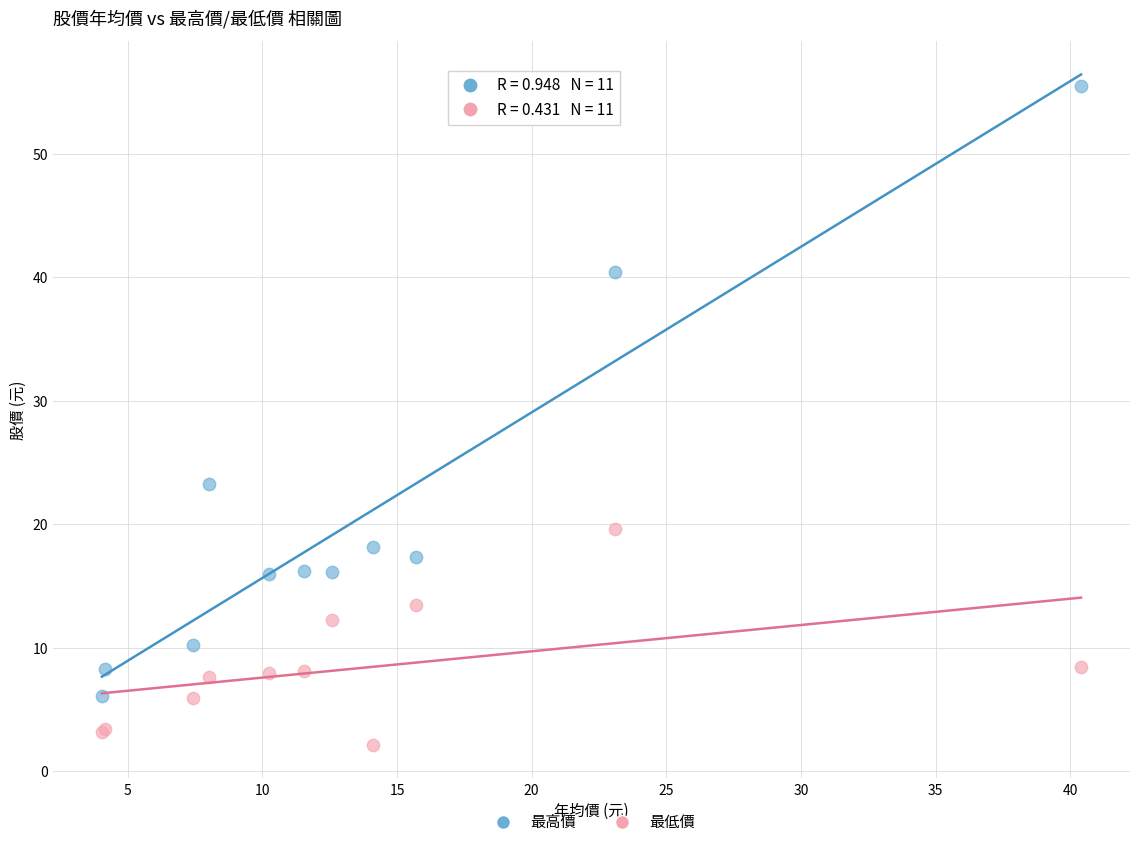

Which series reaches the maximum Y coordinate?

最高價